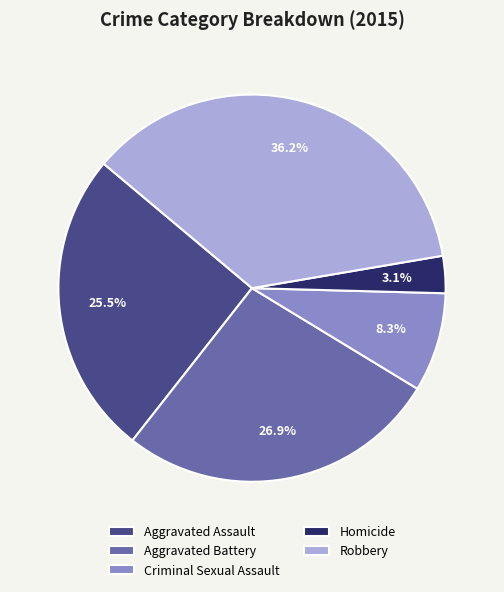

What percentage is the Aggravated Battery slice, to the nearest percent?

27%